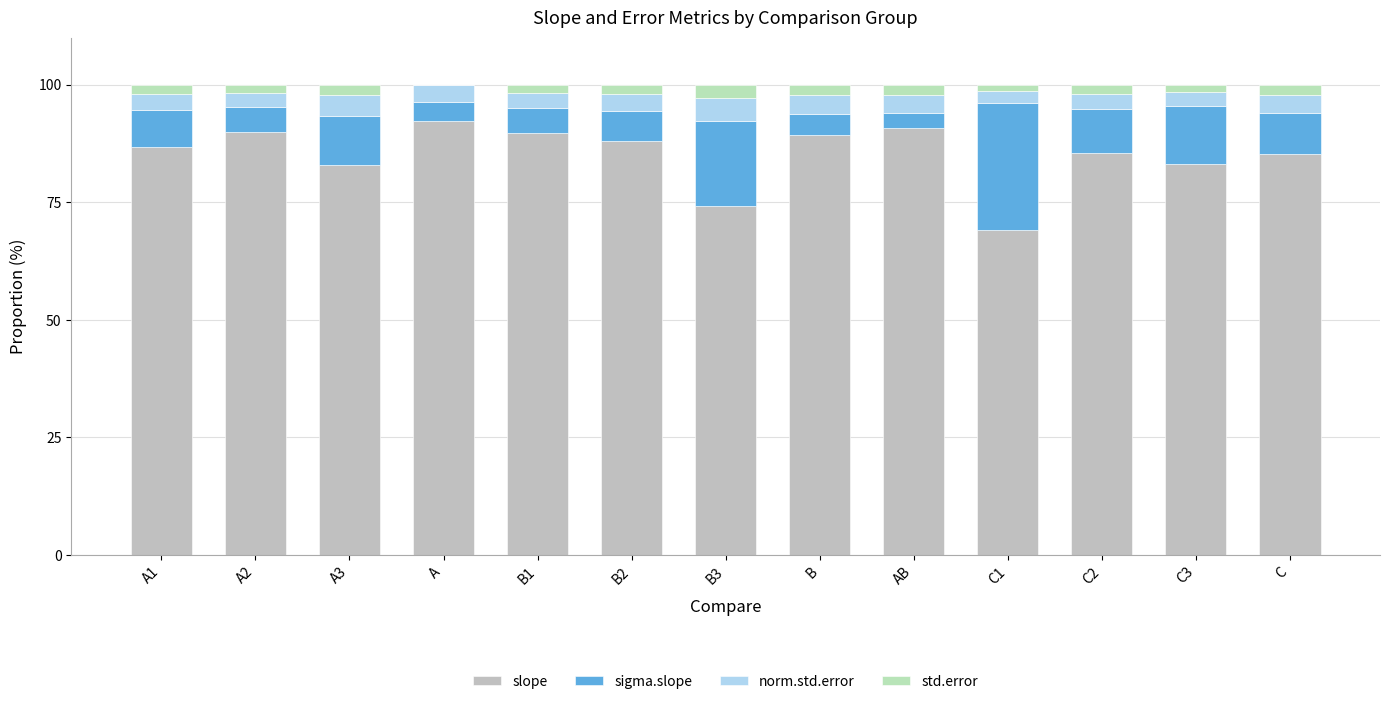

Are the bars grouped side by side (vs. stacked)?

No